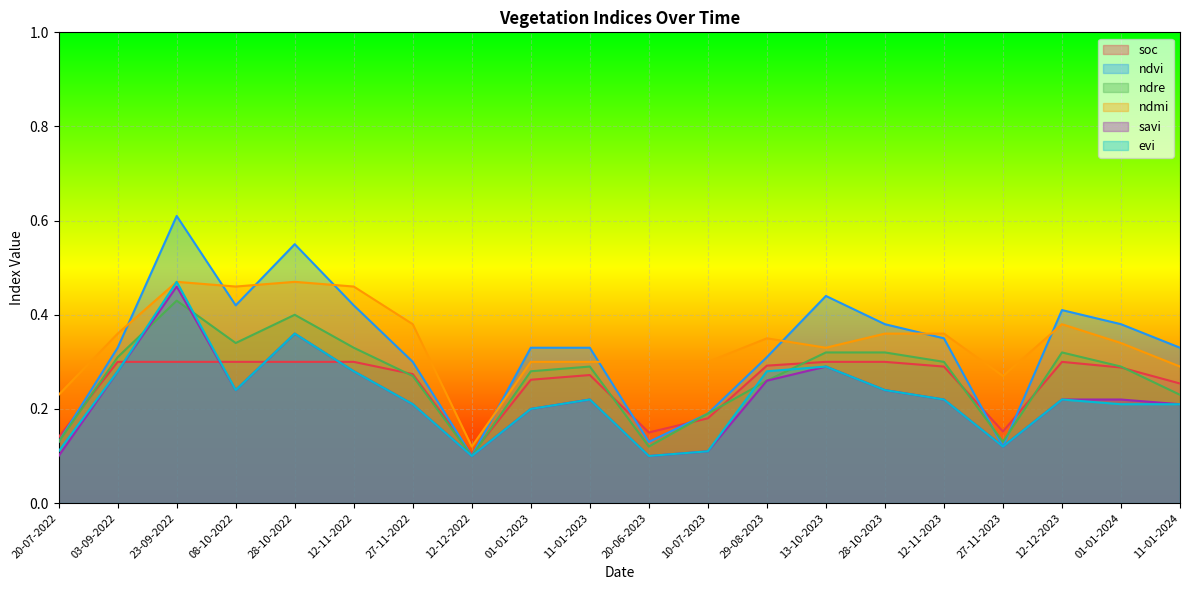

What is the label of the 17th point from the right?

08-10-2022